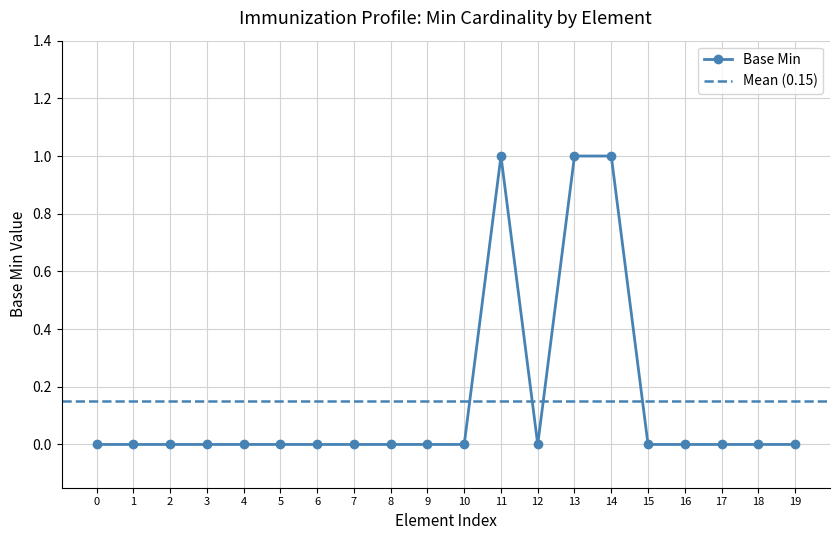

What is the sum of all values?

3